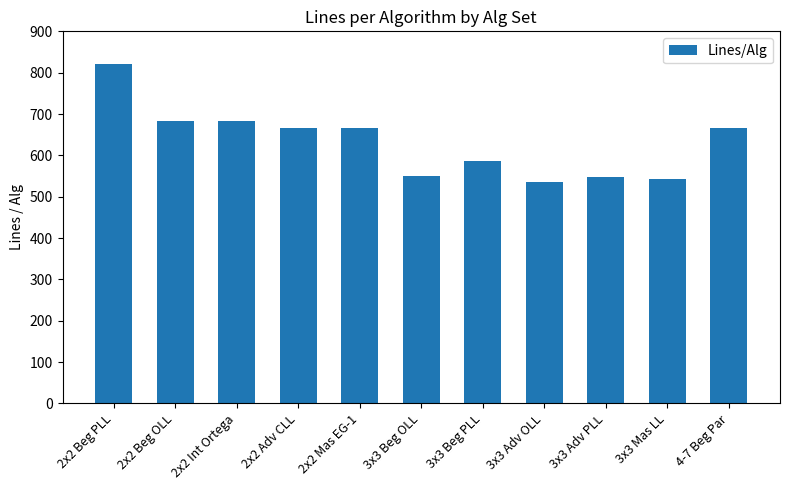

What is the label of the 10th bar from the left?

3x3 Mas LL